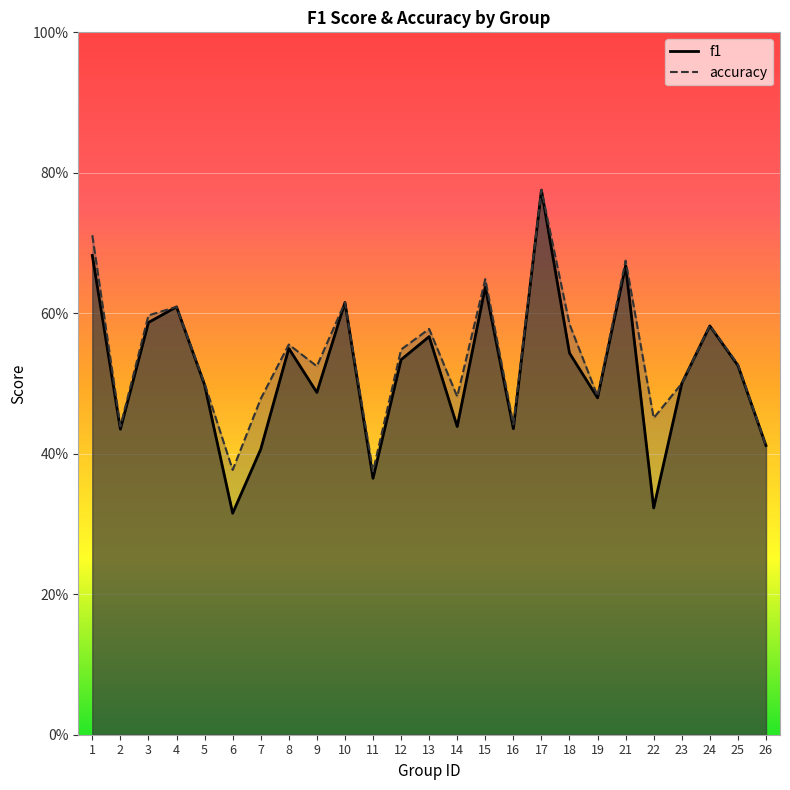

True or false: f1 and accuracy intersect in this chart.

False